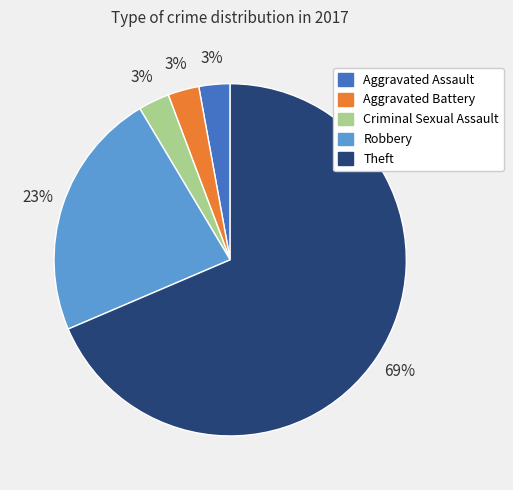

Count the number of slices in the pie.

5